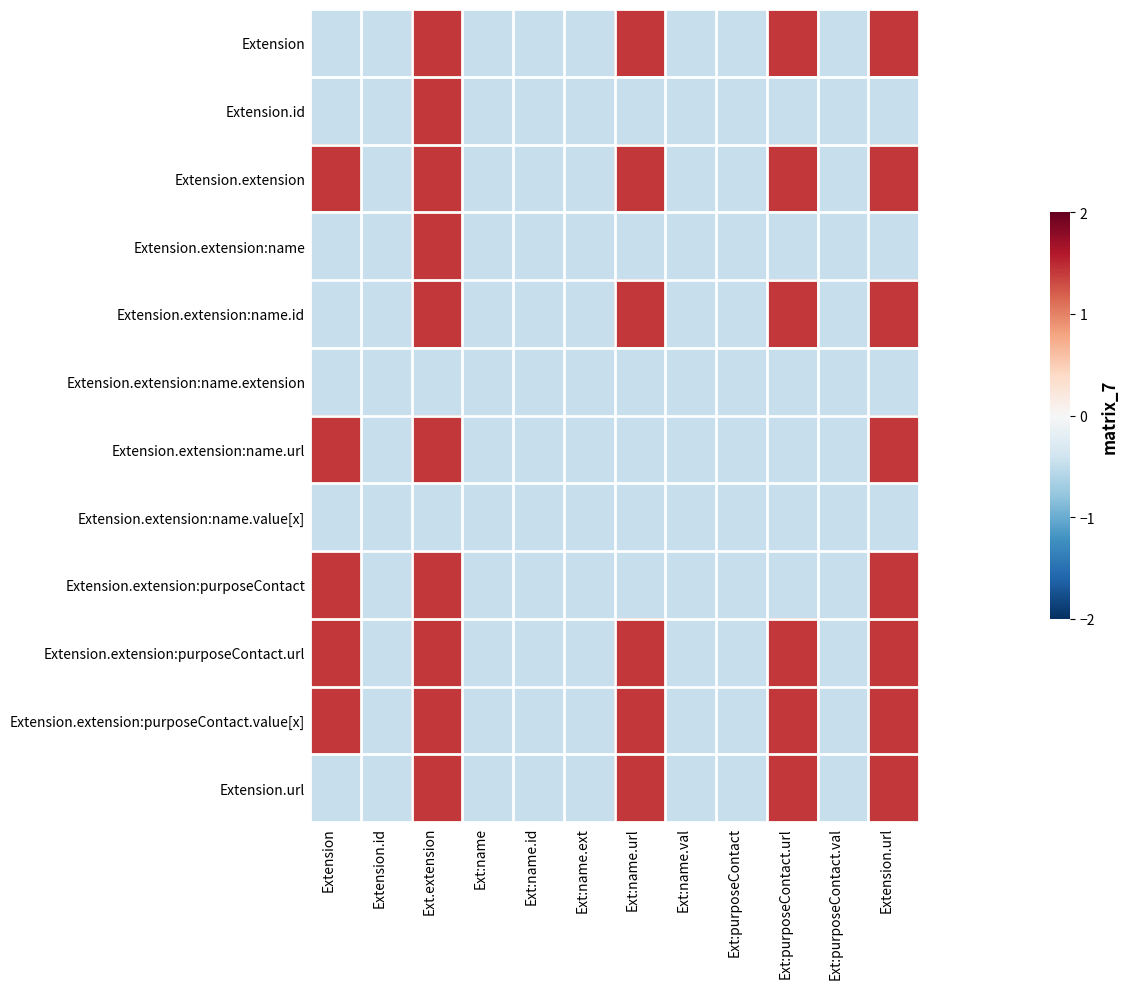

How many data points does each series have?

12